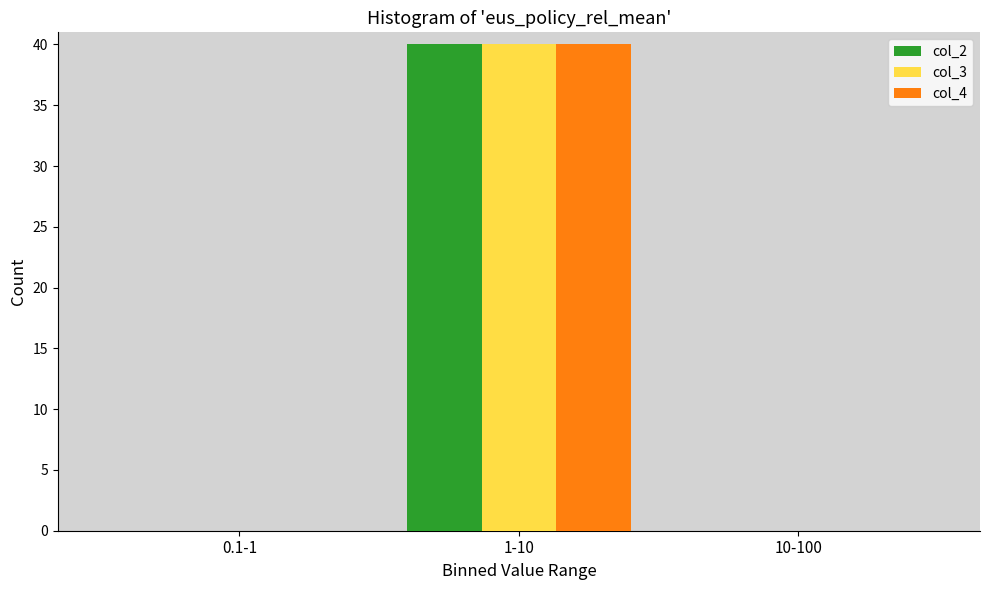

Reading left to right, list all the values displayed in this chart.

col_2: 0.1-1=0	1-10=40	10-100=0
col_3: 0.1-1=0	1-10=40	10-100=0
col_4: 0.1-1=0	1-10=40	10-100=0